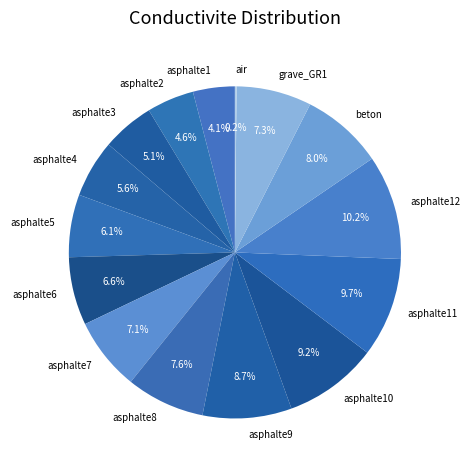

What is the ratio of the value at asphalte7 to the value at asphalte8?

0.9